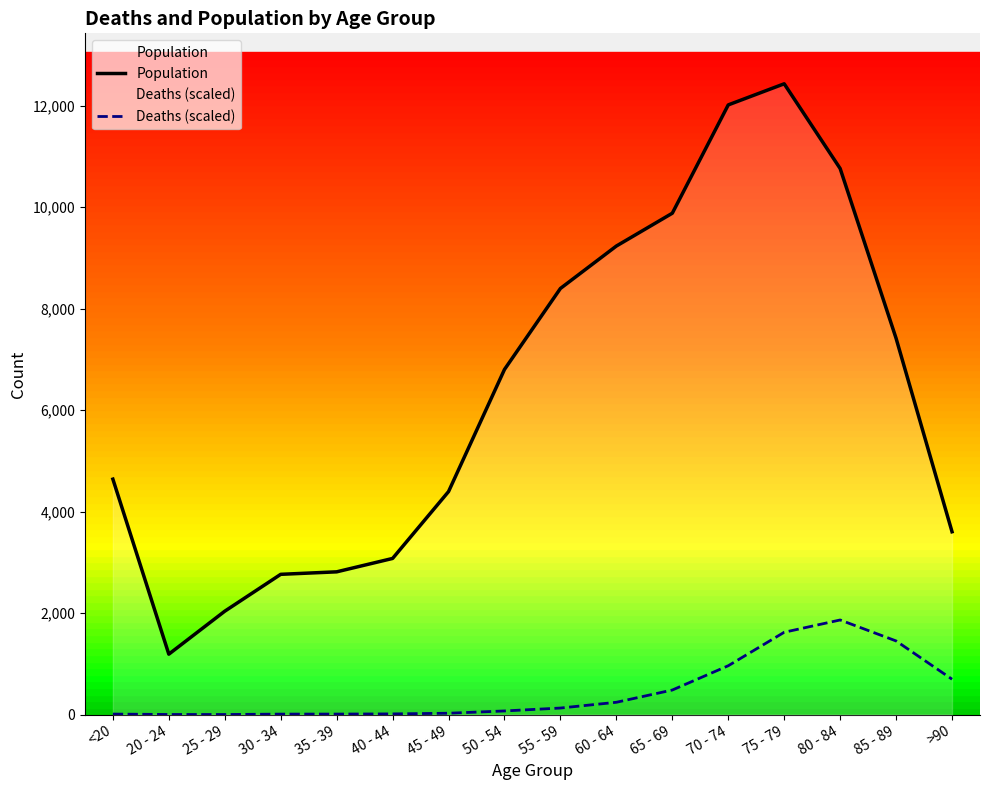

Which series has the widest spread of values?

Population